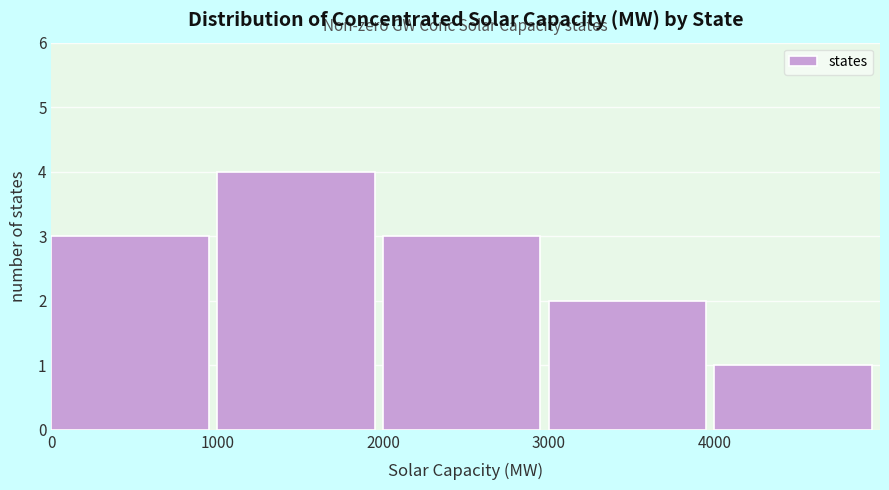

Over which range of the x-axis is the bar tallest?

1000 to 2000